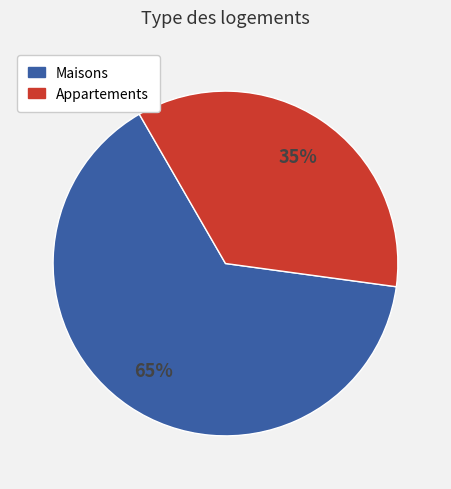

To the nearest percent, what is the average slice percentage?

50%